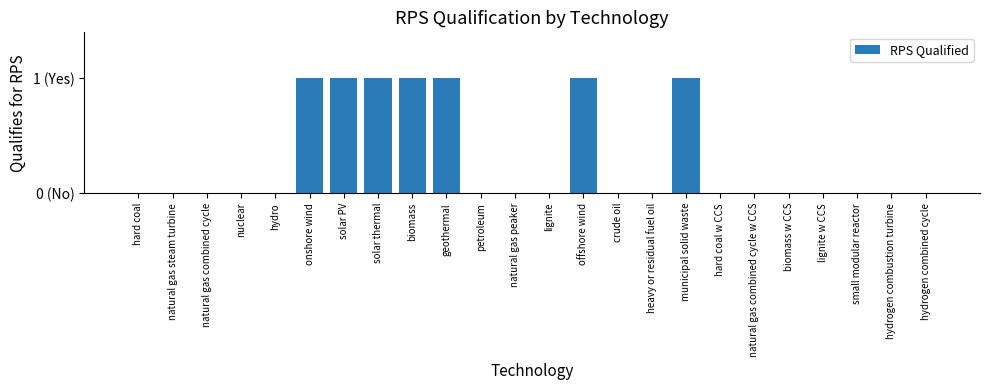

Reading left to right, extract all data points from this chart.

hard coal=0	natural gas steam turbine=0	natural gas combined cycle=0	nuclear=0	hydro=0	onshore wind=1	solar PV=1	solar thermal=1	biomass=1	geothermal=1	petroleum=0	natural gas peaker=0	lignite=0	offshore wind=1	crude oil=0	heavy or residual fuel oil=0	municipal solid waste=1	hard coal w CCS=0	natural gas combined cycle w CCS=0	biomass w CCS=0	lignite w CCS=0	small modular reactor=0	hydrogen combustion turbine=0	hydrogen combined cycle=0